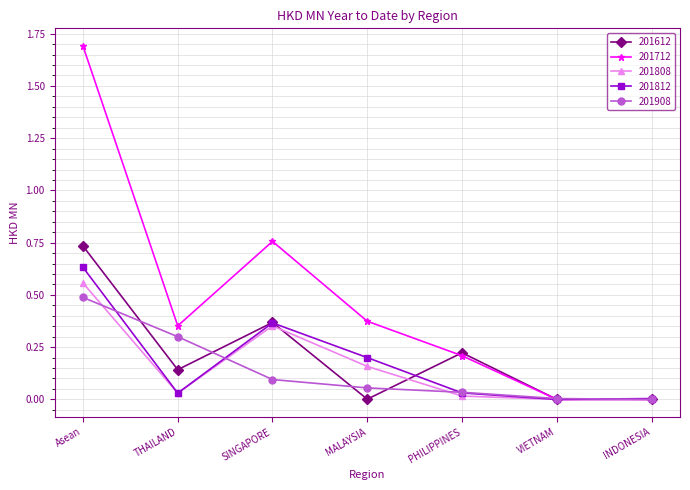

At which category is the sum across all series the highest?

Asean